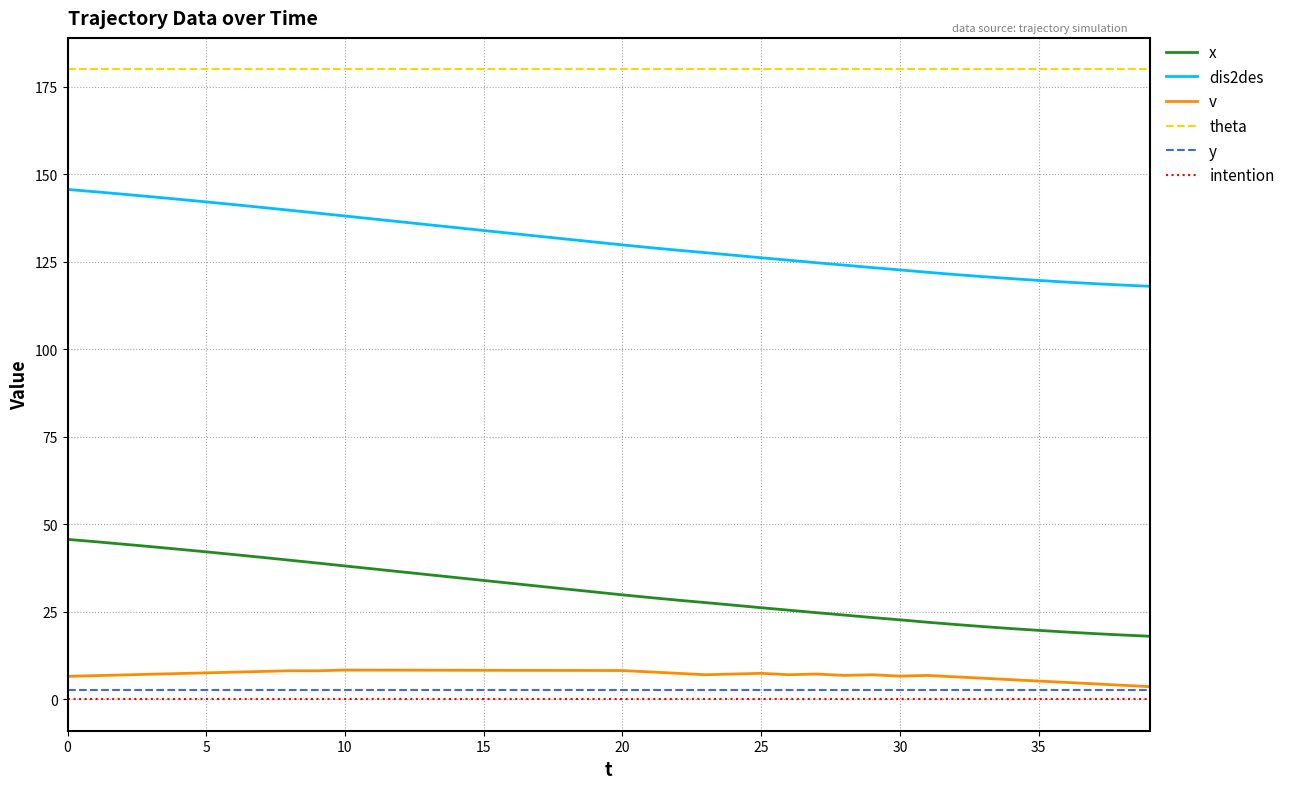

What is the highest value of the v series?

8.3